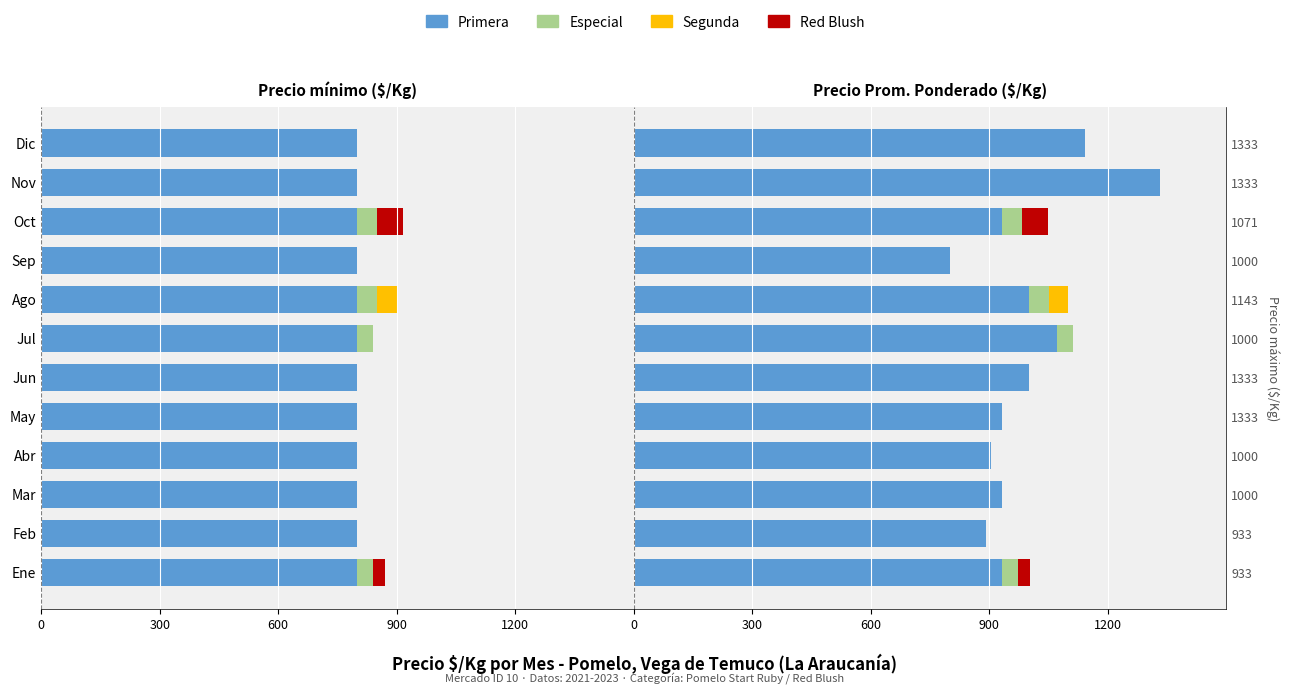

Is it true that Primera equals 1000 at Jun?

True